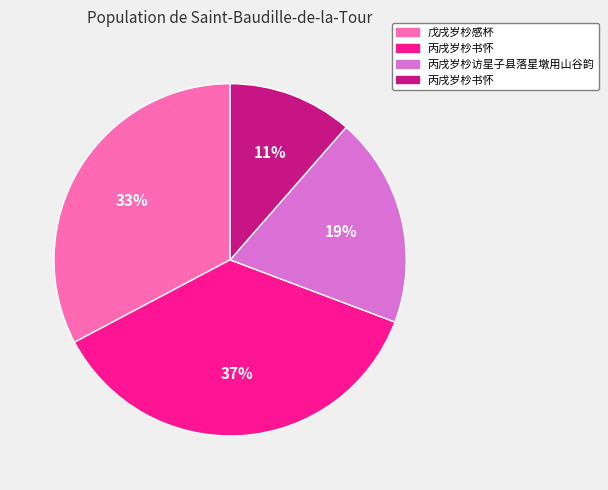

Does any single category account for the majority?

No